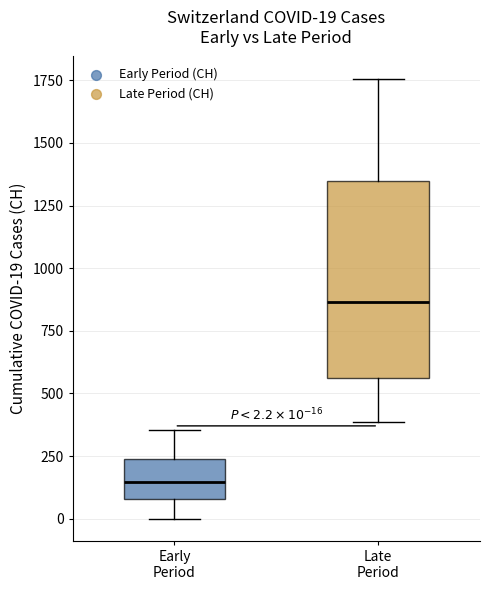

Comparing the boxes themselves (not the whiskers), which one is the tallest?

Late Period